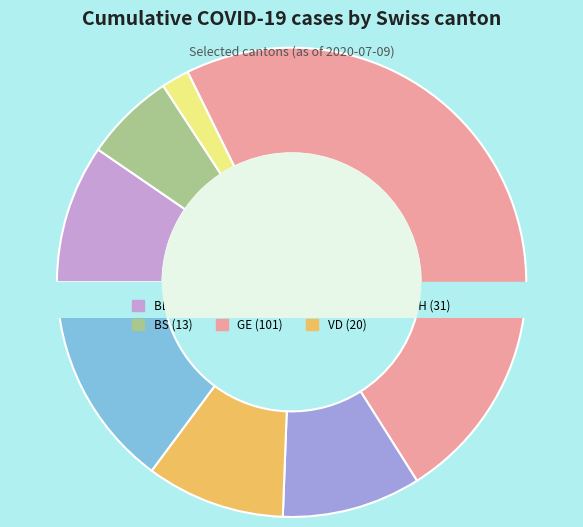

Which has a higher value, GE or TI?

GE